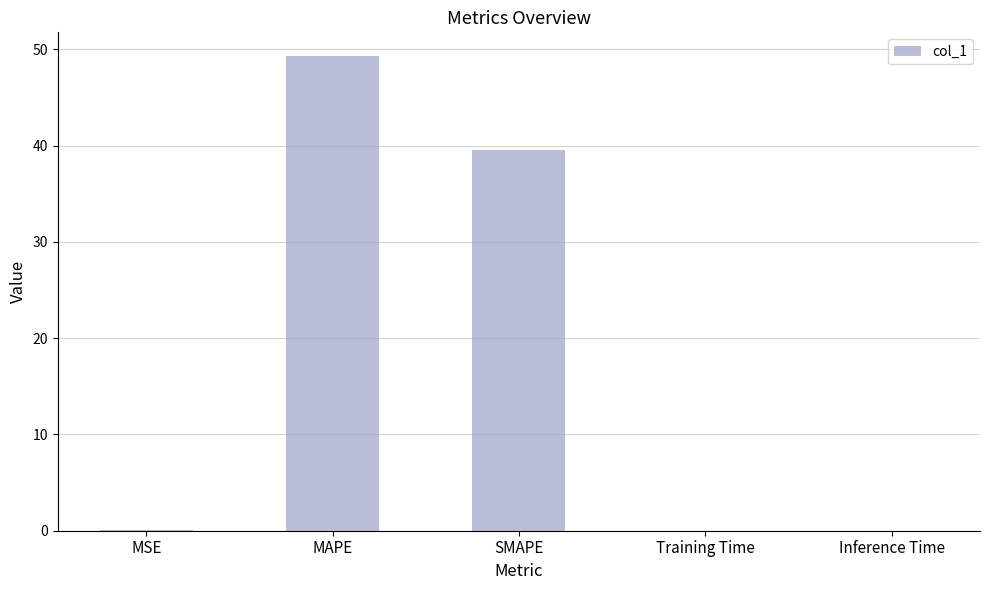

What is the greatest value displayed?

49.3